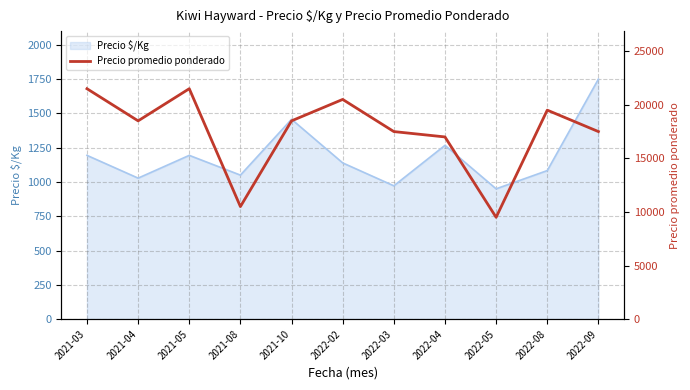

What is the greatest value displayed?

21500